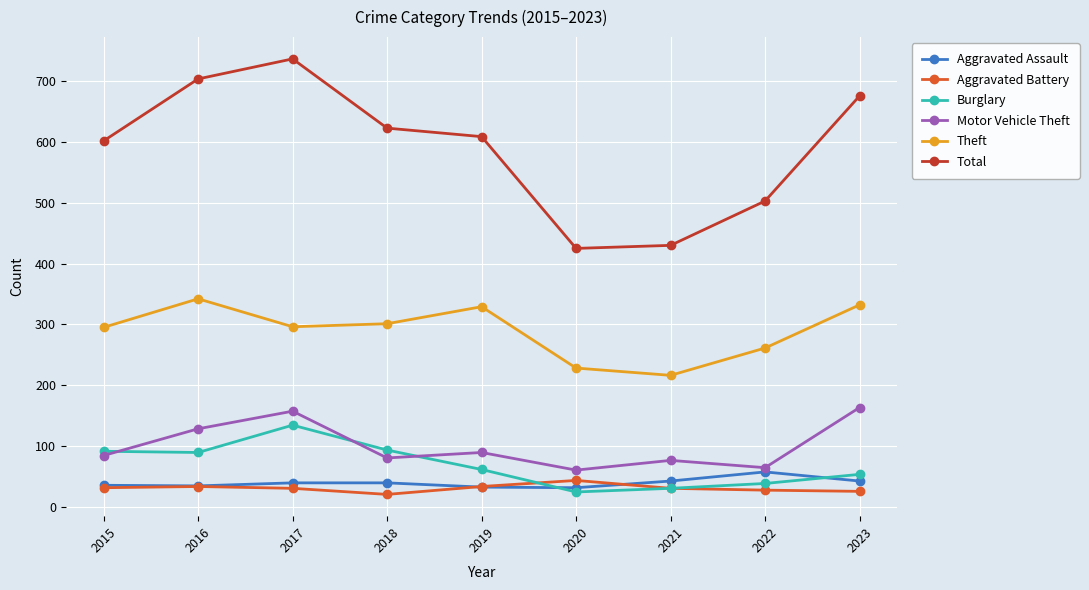

True or false: Aggravated Assault and Total intersect in this chart.

False